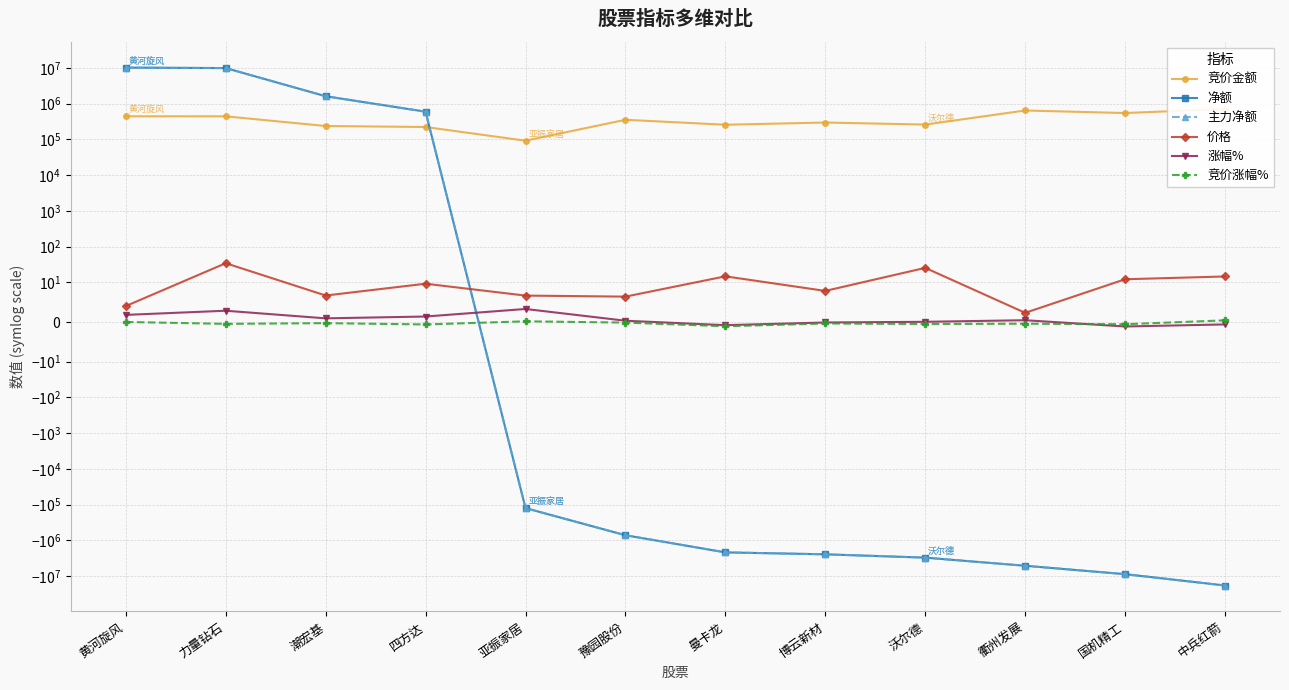

List the series in order of their peak value, highest first.

净额, 主力净额, 竞价金额, 价格, 涨幅%, 竞价涨幅%